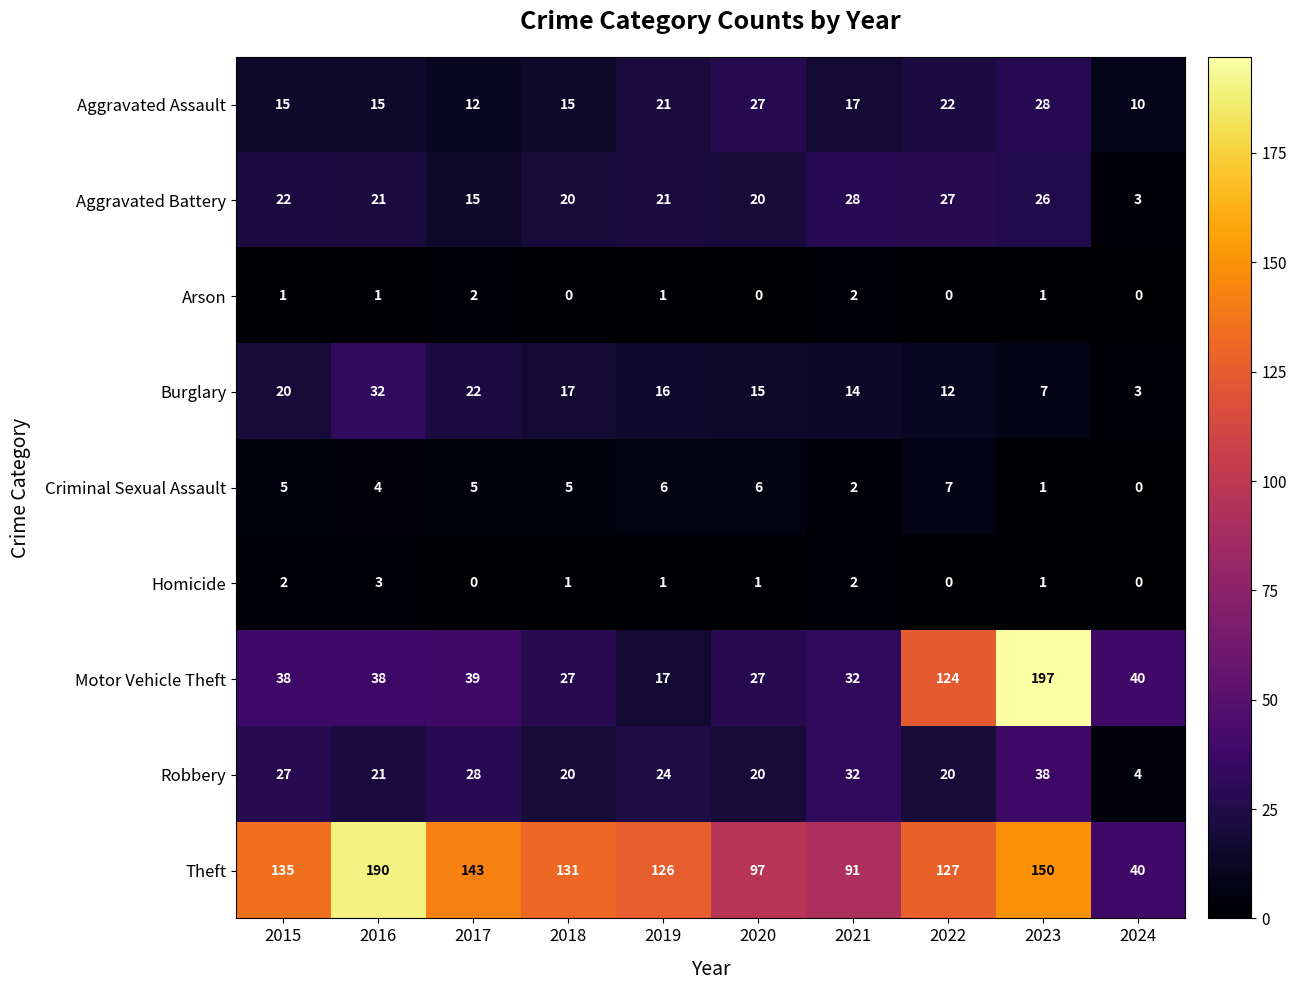

Is it true that Homicide equals 0 at 2017?

True